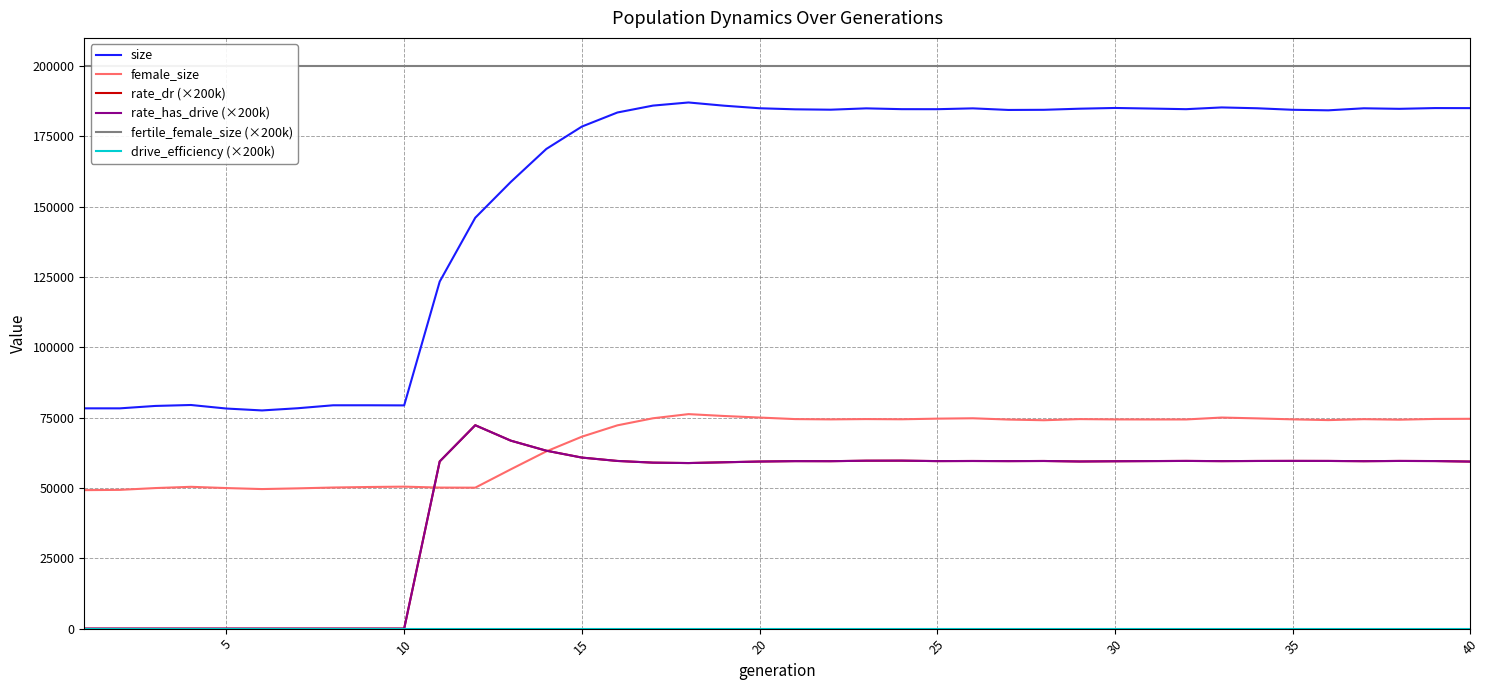

True or false: female_size has a value of 14001.1 at 12.

False